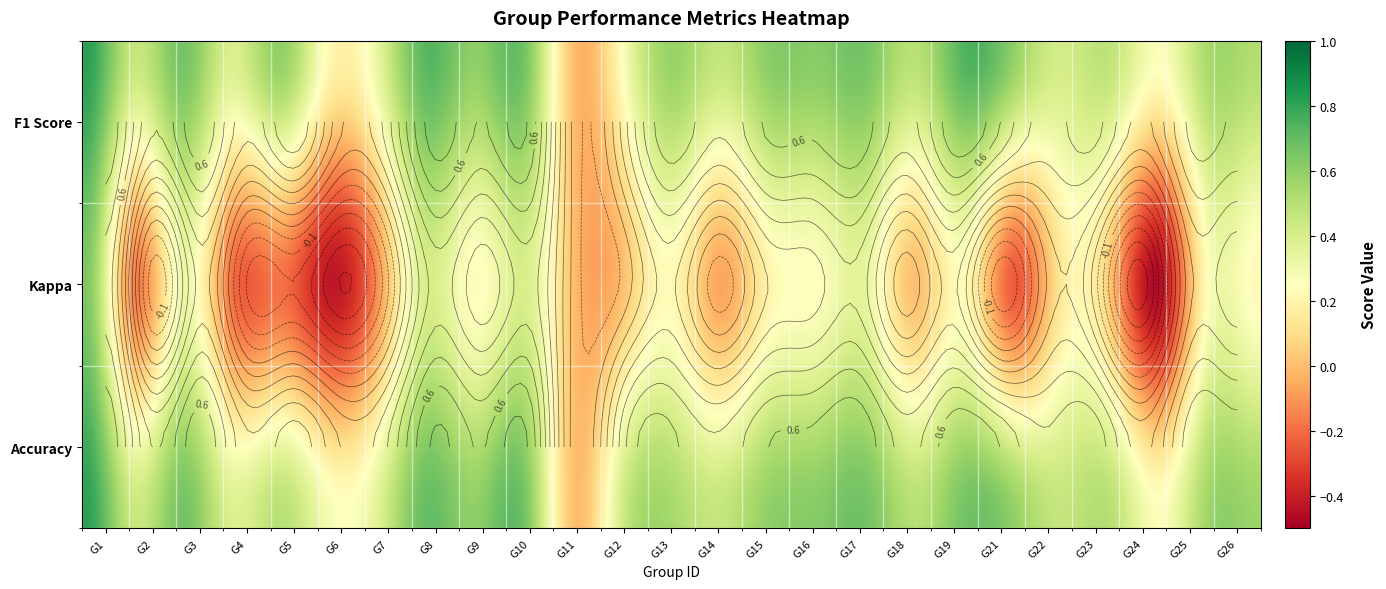

Count the values in the range 0 to 1.

25